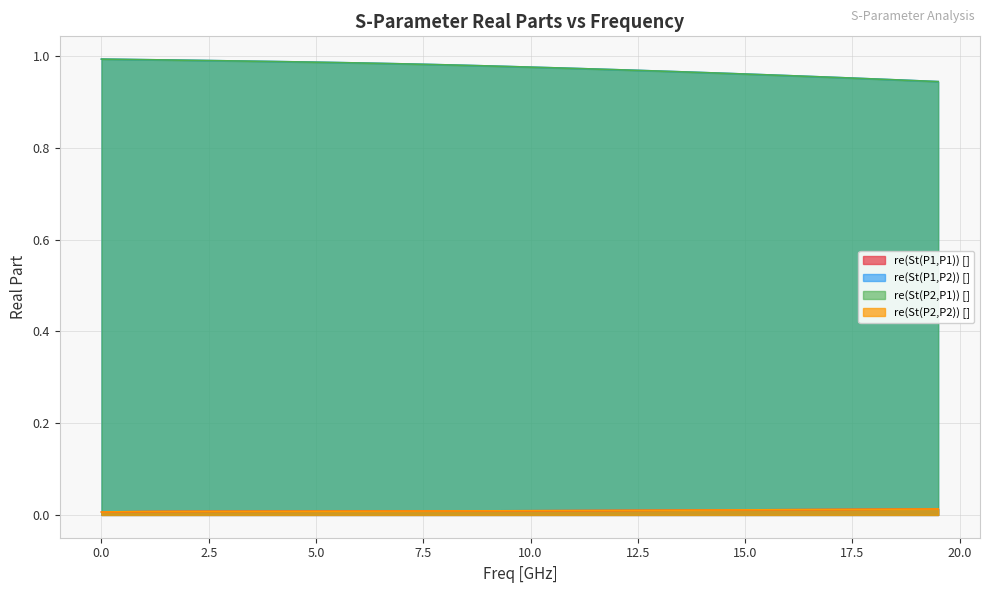

What is the lowest value of the re(St(P1,P2)) [] series?

0.9